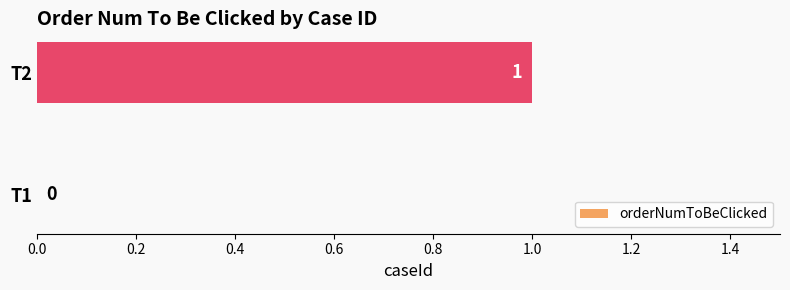

Between T1 and T2, which is larger?

T2